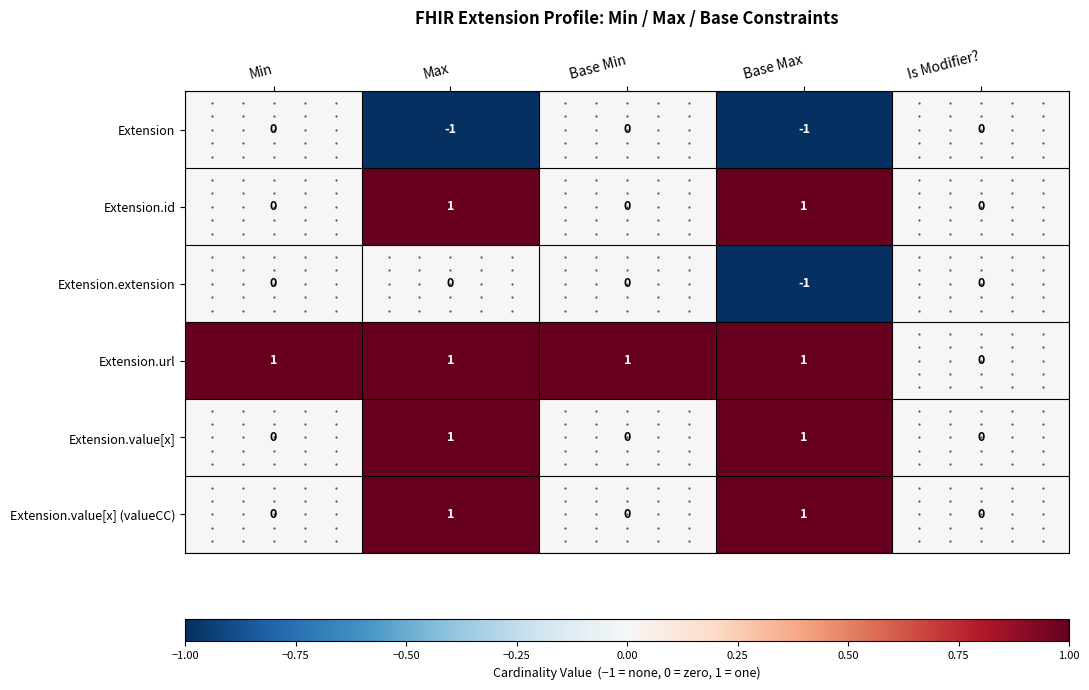

How many Extension values are between -1 and 0?

5